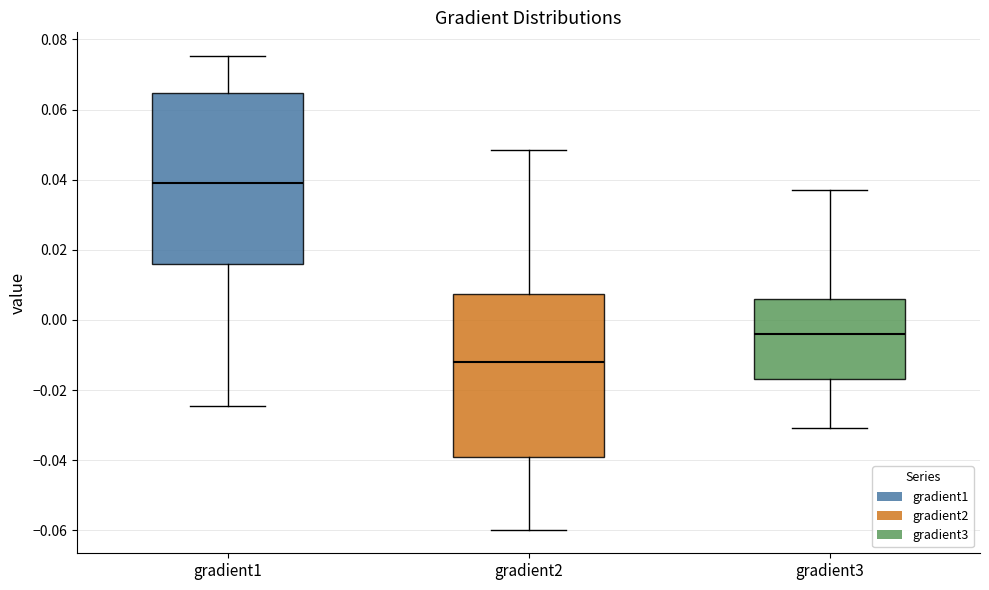

Reading left to right, read every box against the y-axis: the position of its median line, the range the box covers, and the ends of its whiskers. The values are not printed on the chart, so give them approximately, as read against the axis.

gradient1: median 0.040, box 0.016 to 0.064, whiskers -0.024 to 0.076
gradient2: median -0.012, box -0.040 to 0.008, whiskers -0.060 to 0.048
gradient3: median -0.004, box -0.016 to 0.006, whiskers -0.030 to 0.038